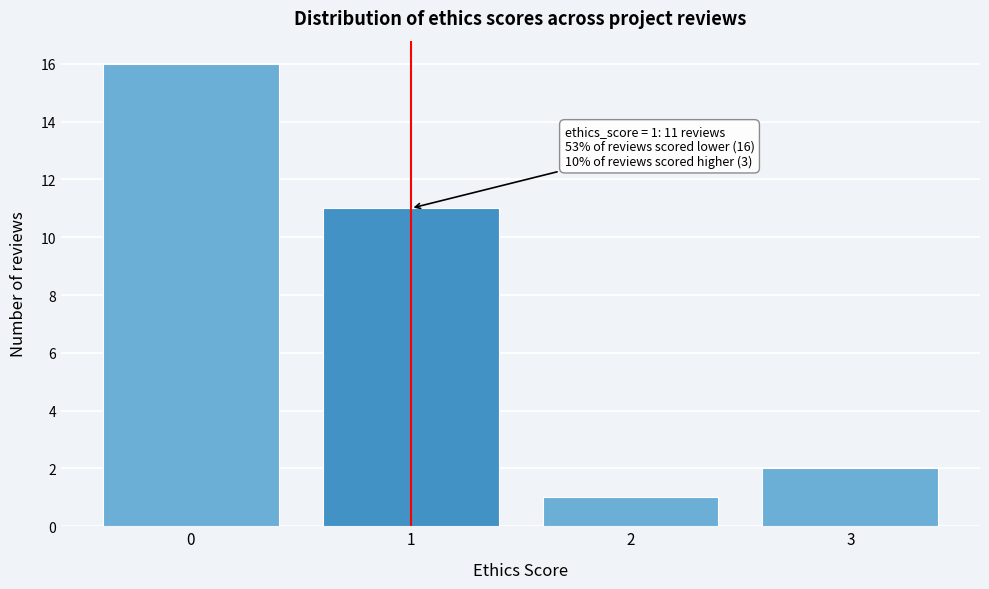

Reading left to right, what are all the values shown in this chart?

0=16	1=11	2=1	3=2